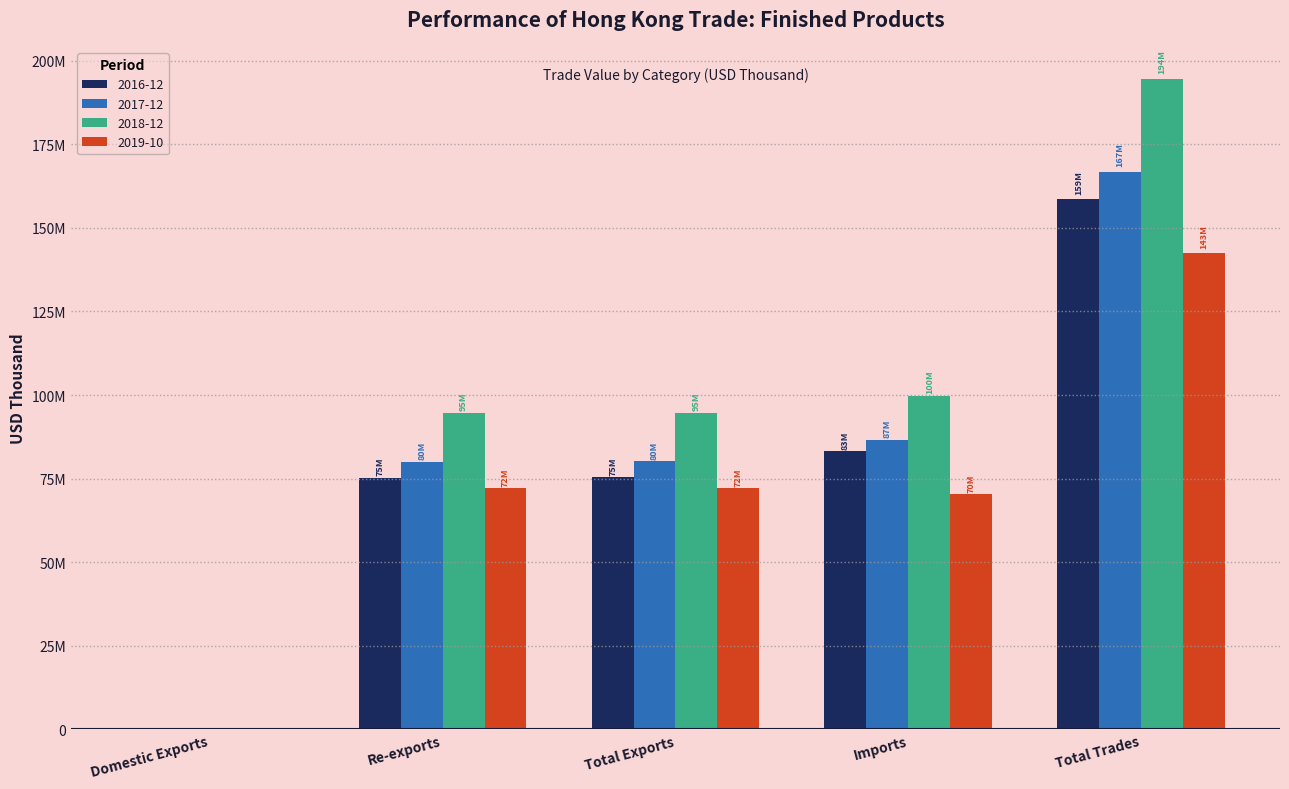

List the labels in order of 2018-12 value, largest first.

Total Trades, Imports, Total Exports, Re-exports, Domestic Exports